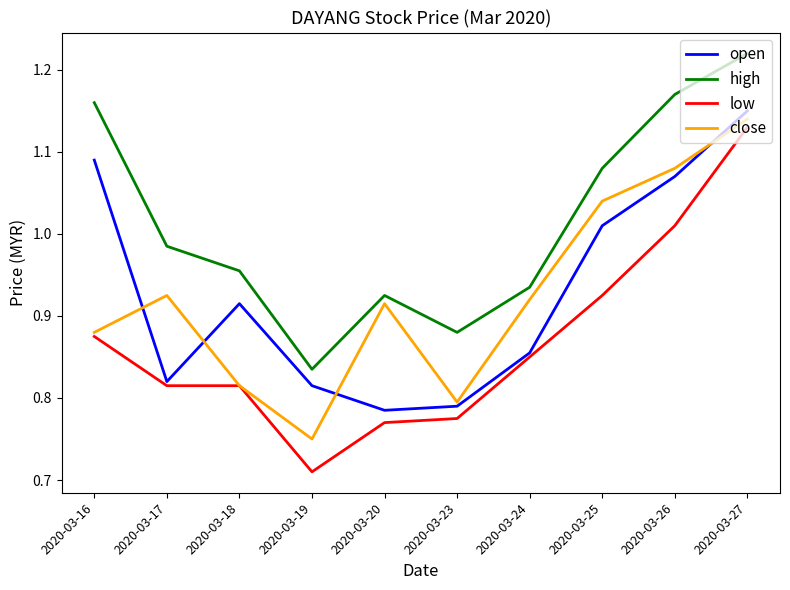

What are all the series names shown in the legend?

open, high, low, close